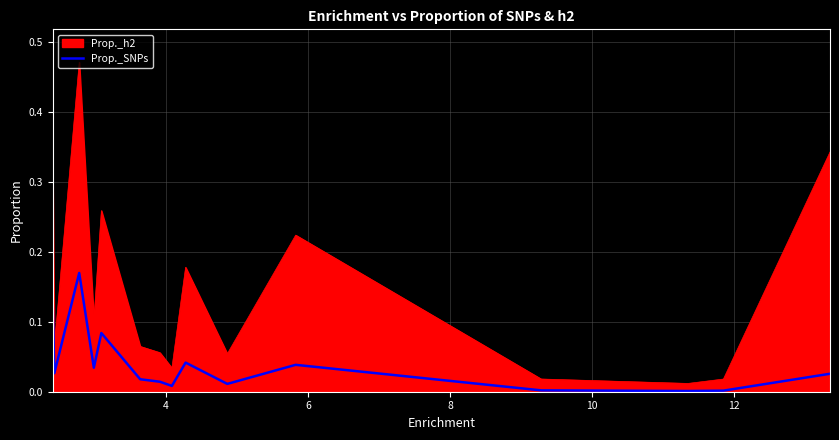

True or false: Prop._SNPs and Prop._h2 cross at least once.

False